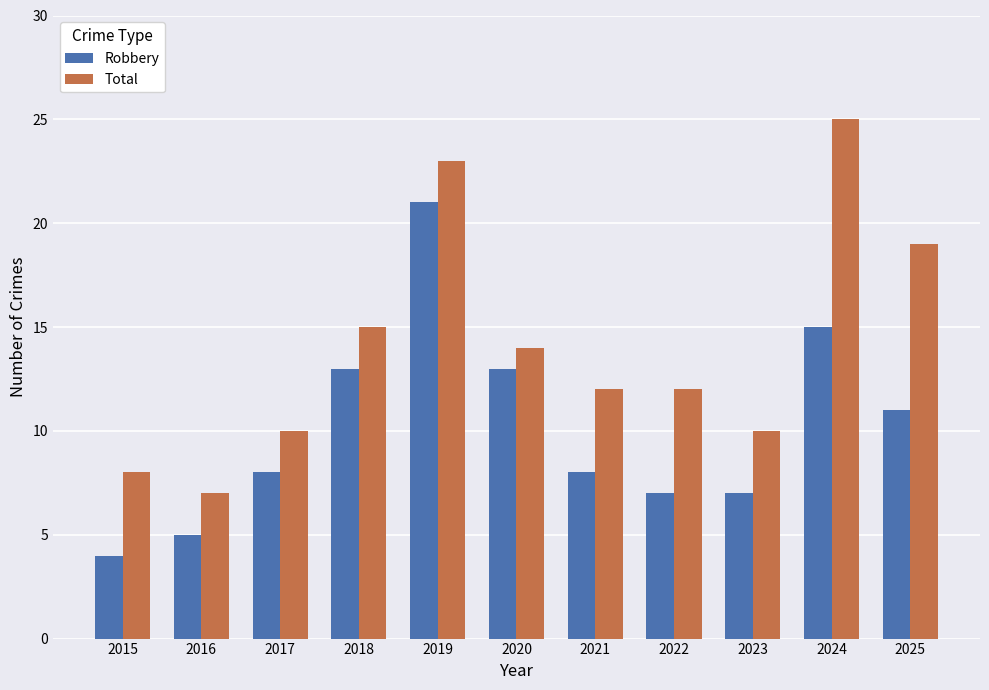

What is the difference between the Total values at 2020 and 2024?

11